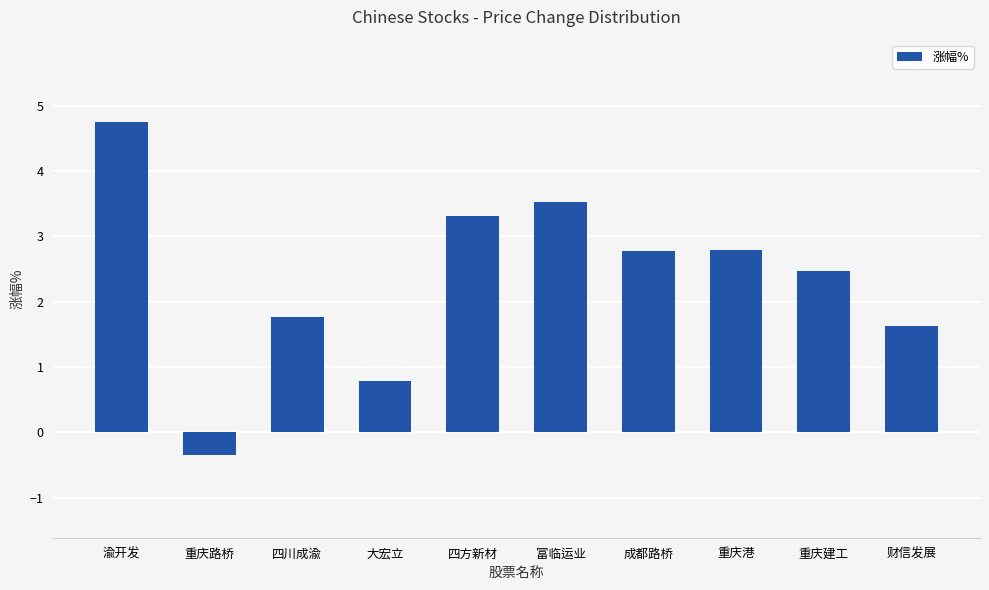

What position from the right is 大宏立?

7